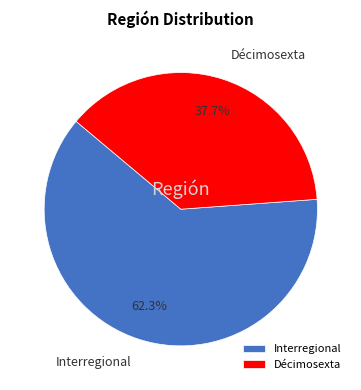

How many segments does this pie chart have?

2